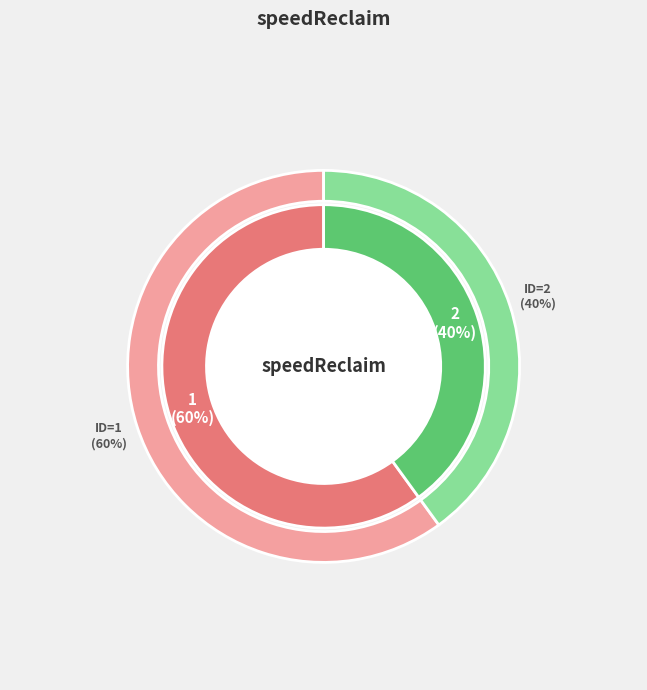

How many segments does this pie chart have?

2